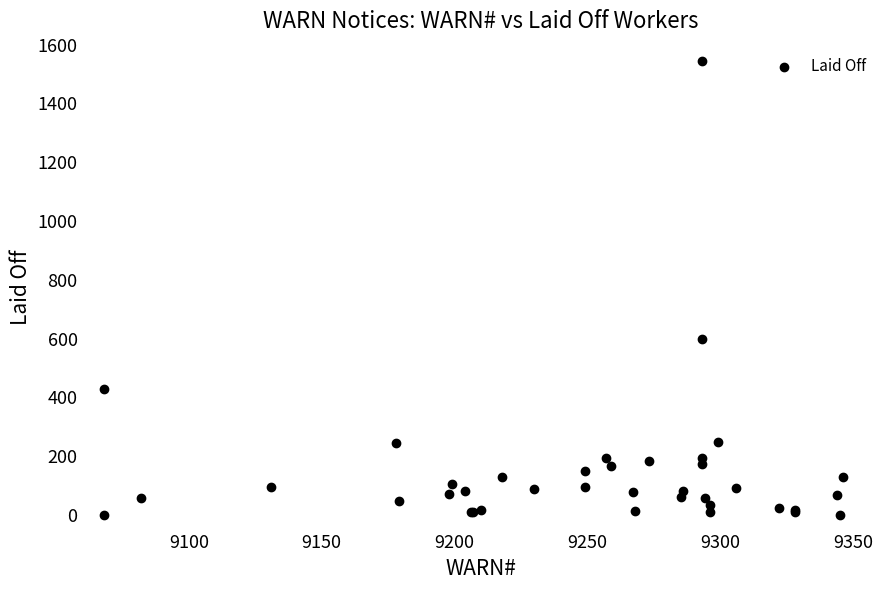

What Y value in the scatter plot is closest to 772?

597